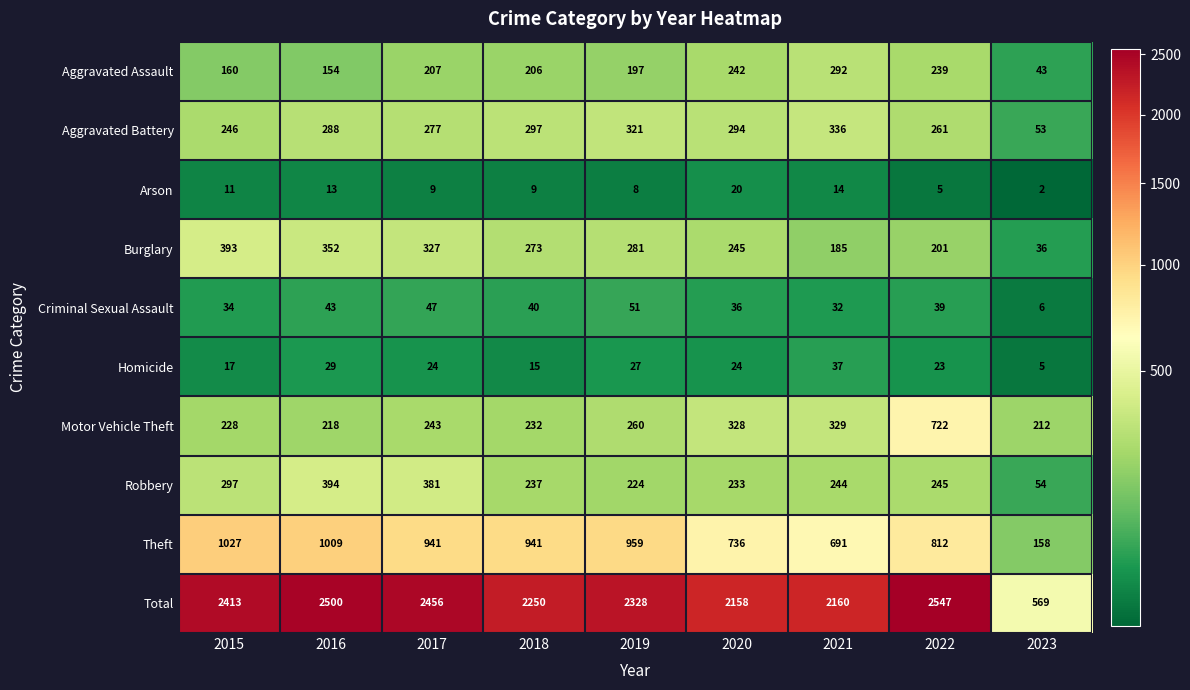

At how many categories does at least one series exceed 603?

8